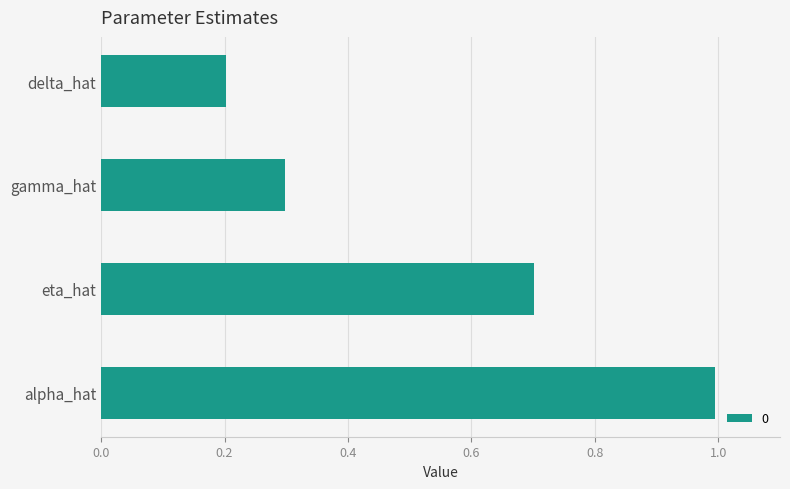

Reading bottom to top, extract all data points from this chart.

1.0	0.7	0.3	0.2